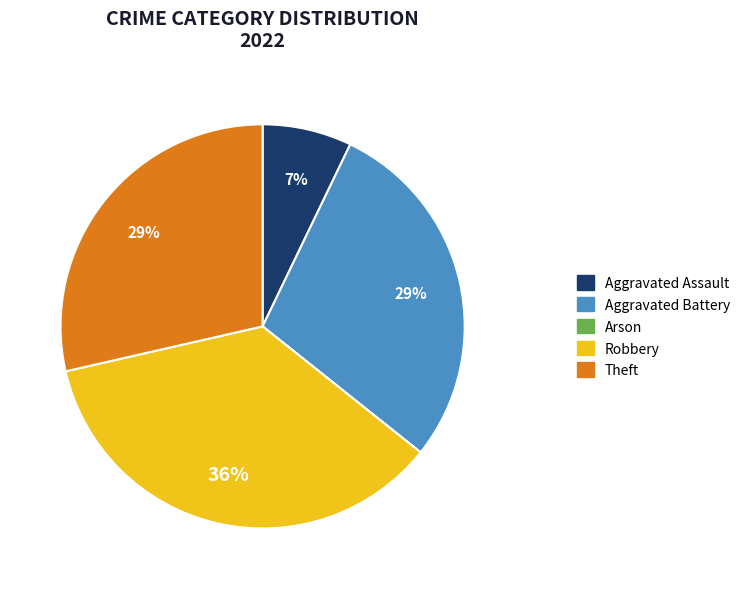

What percentage is the Aggravated Assault slice, to the nearest percent?

7%